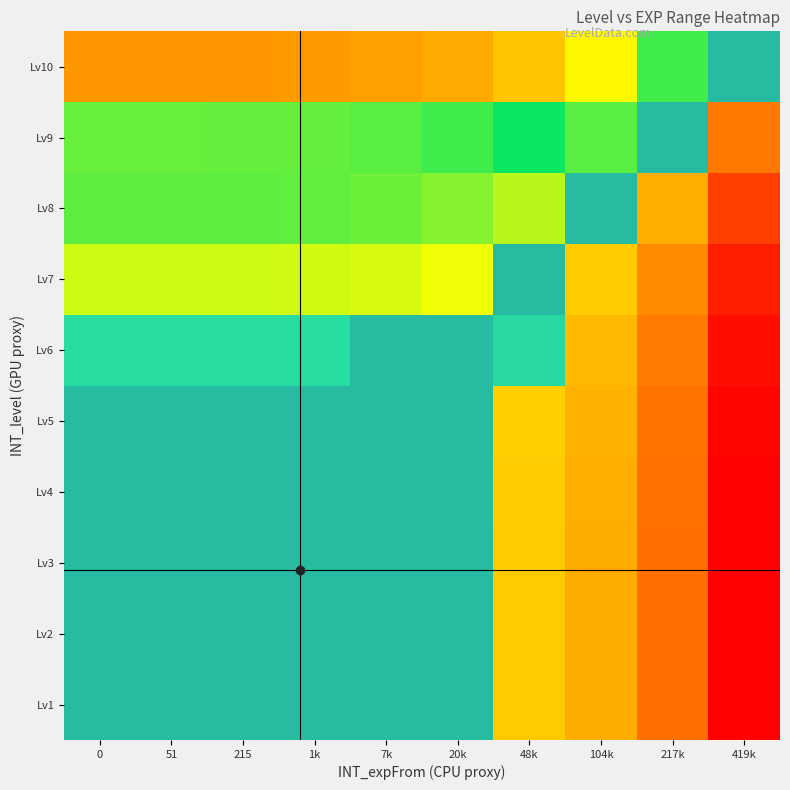

Between 217k and 48k, which is larger?

217k